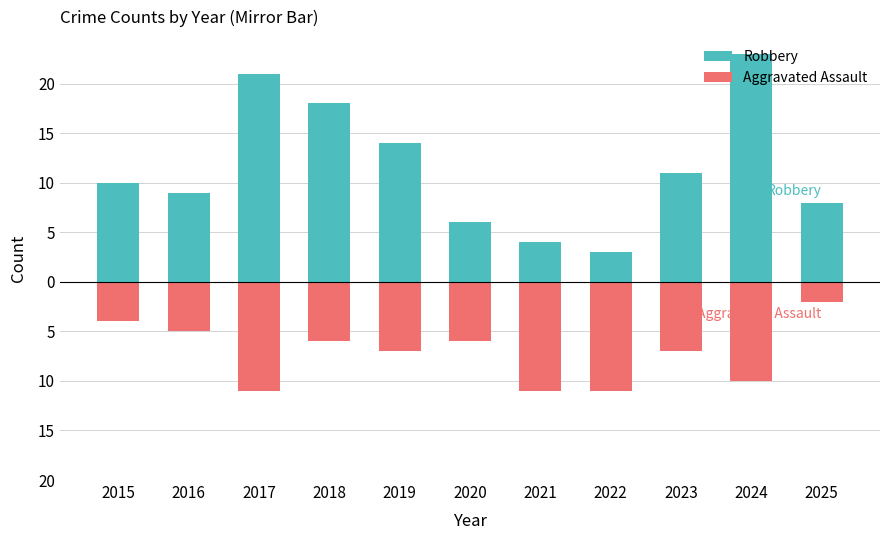

At which category is the sum across all series the highest?

2024